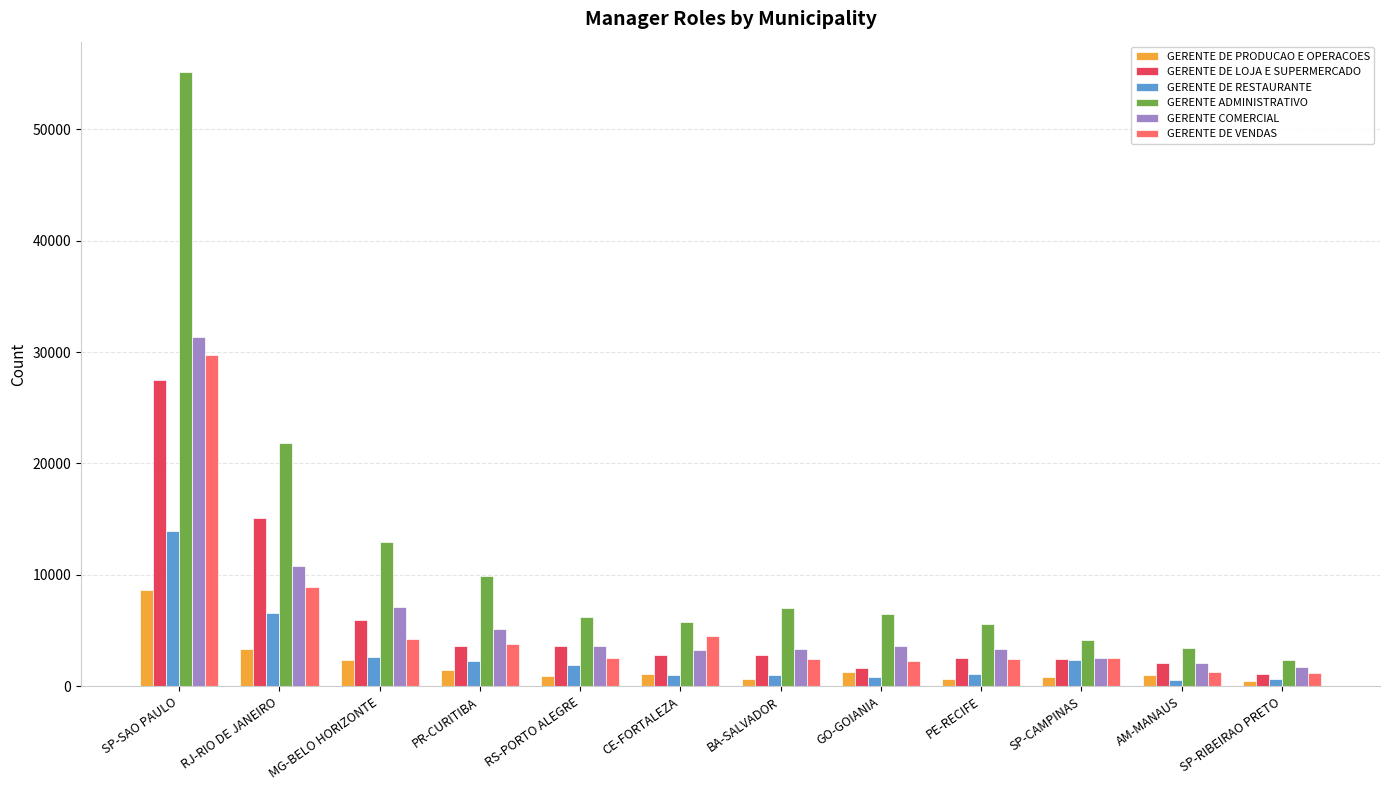

The value of GERENTE DE LOJA E SUPERMERCADO at SP-SAO PAULO is 27511. True or false?

True